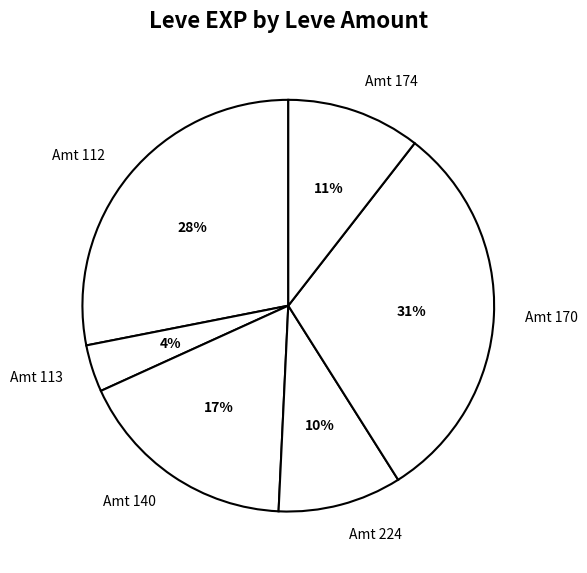

Is there a majority slice in this chart?

No